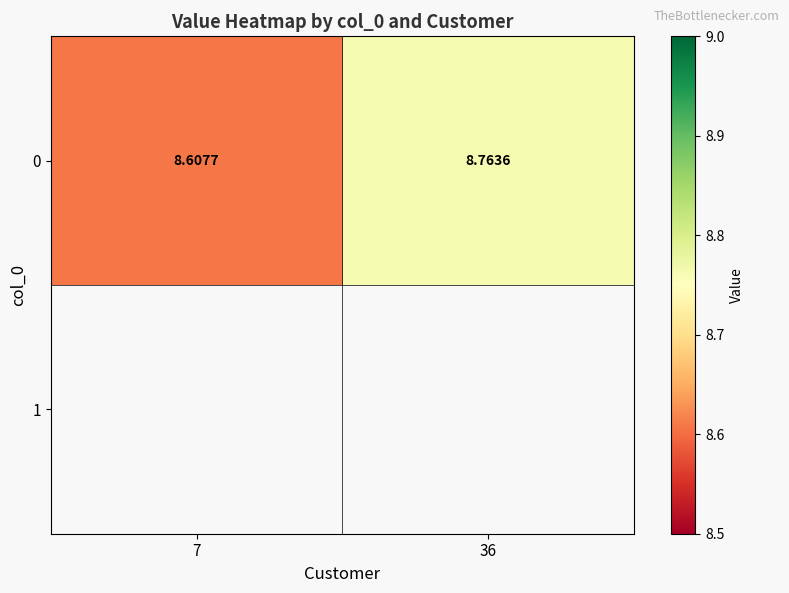

Which label corresponds to the smallest value in the chart?

7